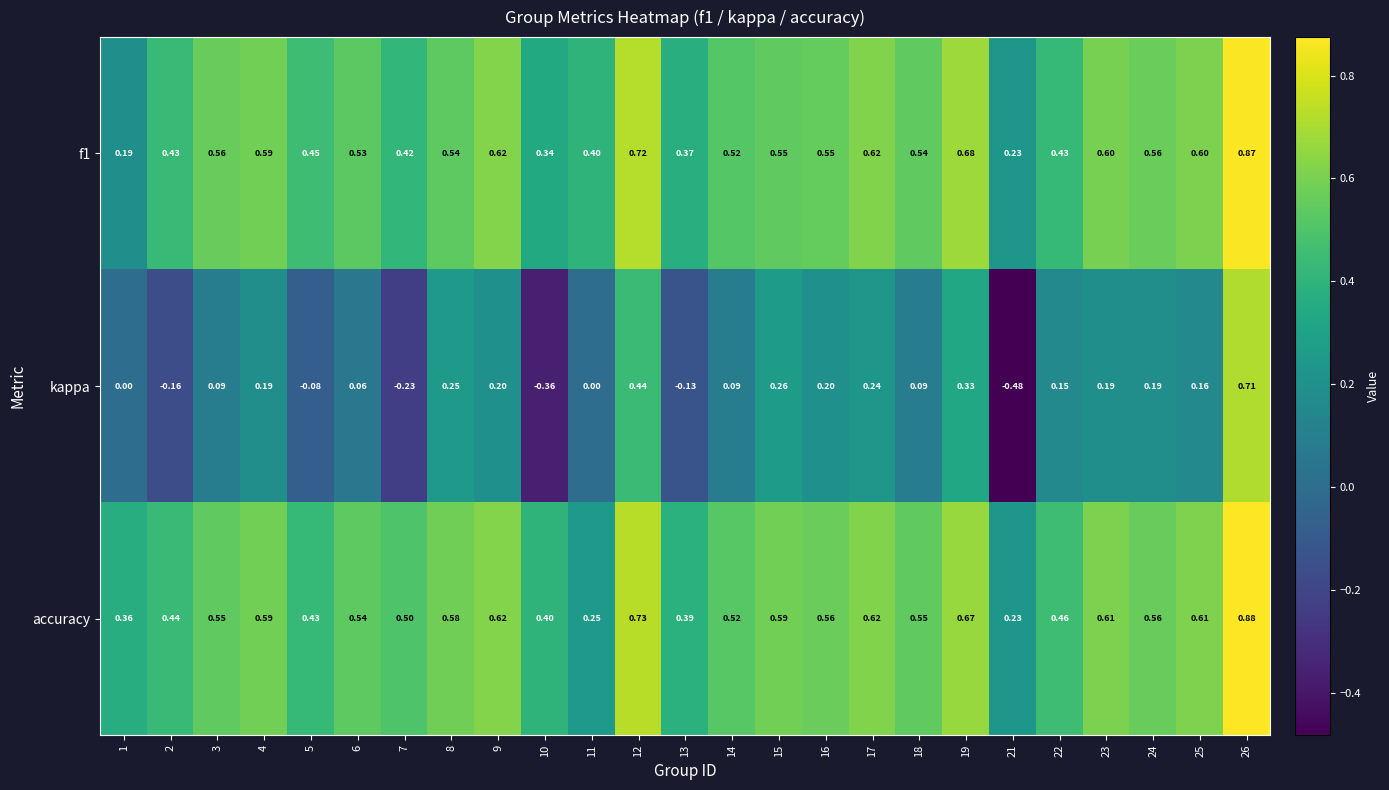

Which series has the widest spread of values?

kappa